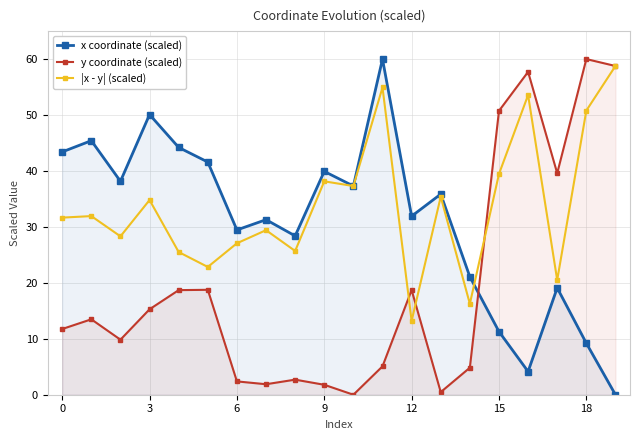

Reading left to right, list all the values displayed in this chart.

x coordinate (scaled): 43.4	45.4	38.2	50.1	44.2	41.6	29.5	31.3	28.4	39.9	37.3	60.0	31.9	35.9	21.1	11.3	4.1	19.1	9.2	0.0
y coordinate (scaled): 11.7	13.5	9.8	15.3	18.7	18.8	2.4	1.9	2.7	1.8	0.0	5.1	18.7	0.5	4.8	50.7	57.7	39.6	60.0	58.8
|x - y| (scaled): 31.7	31.9	28.3	34.8	25.5	22.8	27.1	29.4	25.7	38.1	37.3	54.9	13.2	35.4	16.3	39.5	53.6	20.5	50.8	58.8